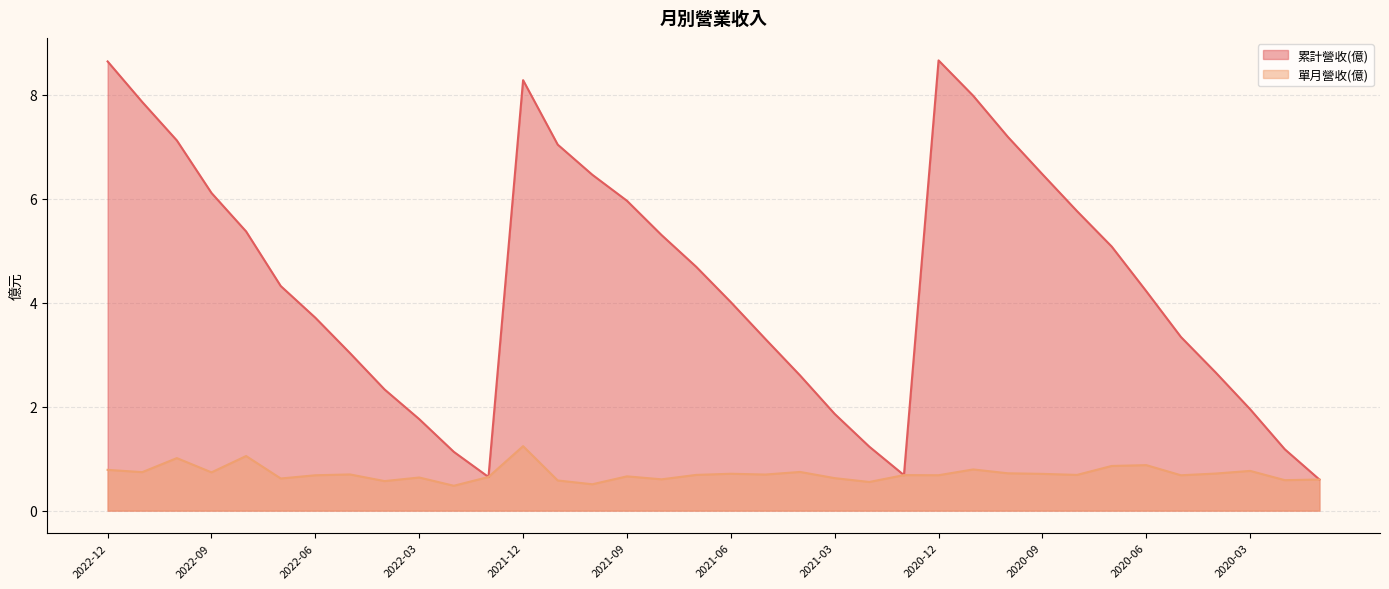

At which category does 單月營收(億) reach its first local peak?

2022-10